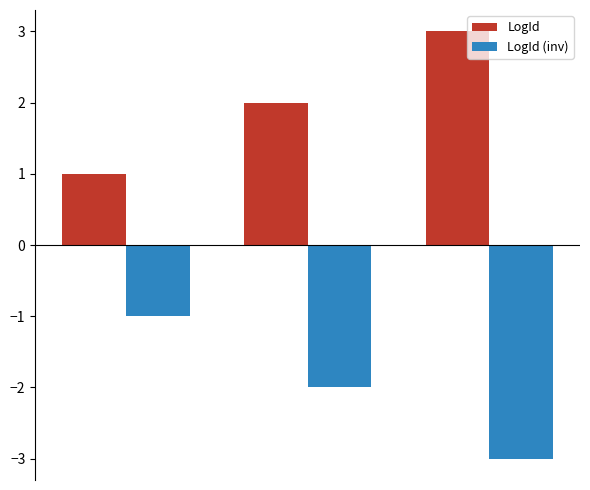

Count the number of data series in this chart.

2